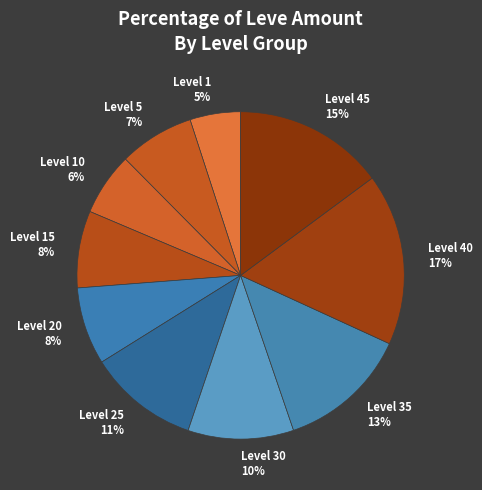

Does Level 10 6% account for over 50% of the chart?

No